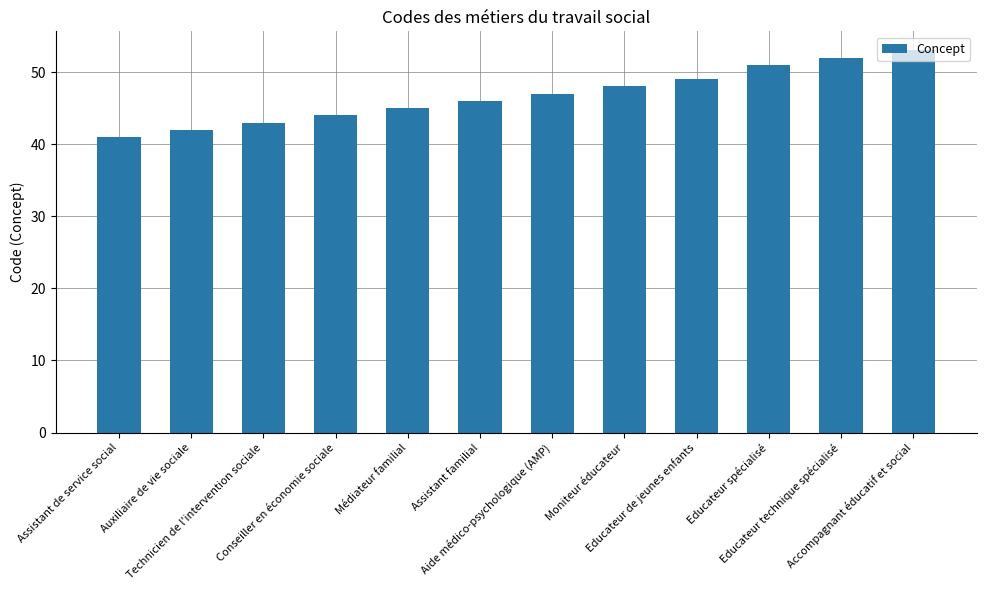

What is the smallest value displayed?

41